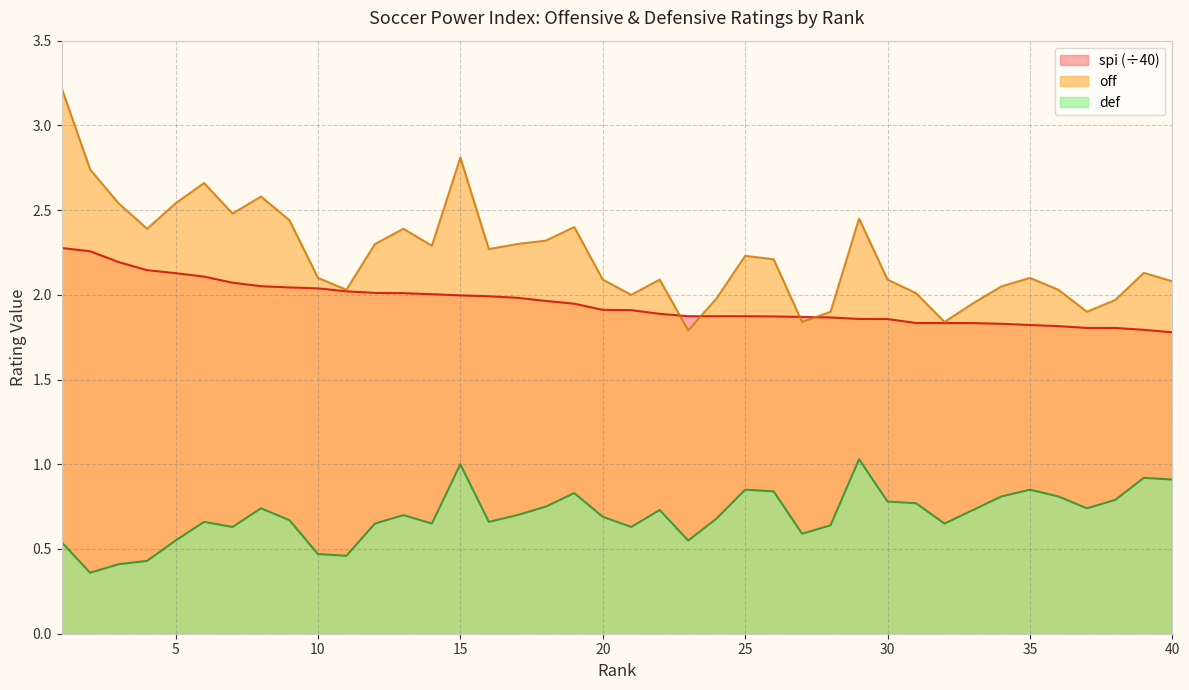

What are all the series names shown in the legend?

spi (÷40), off, def